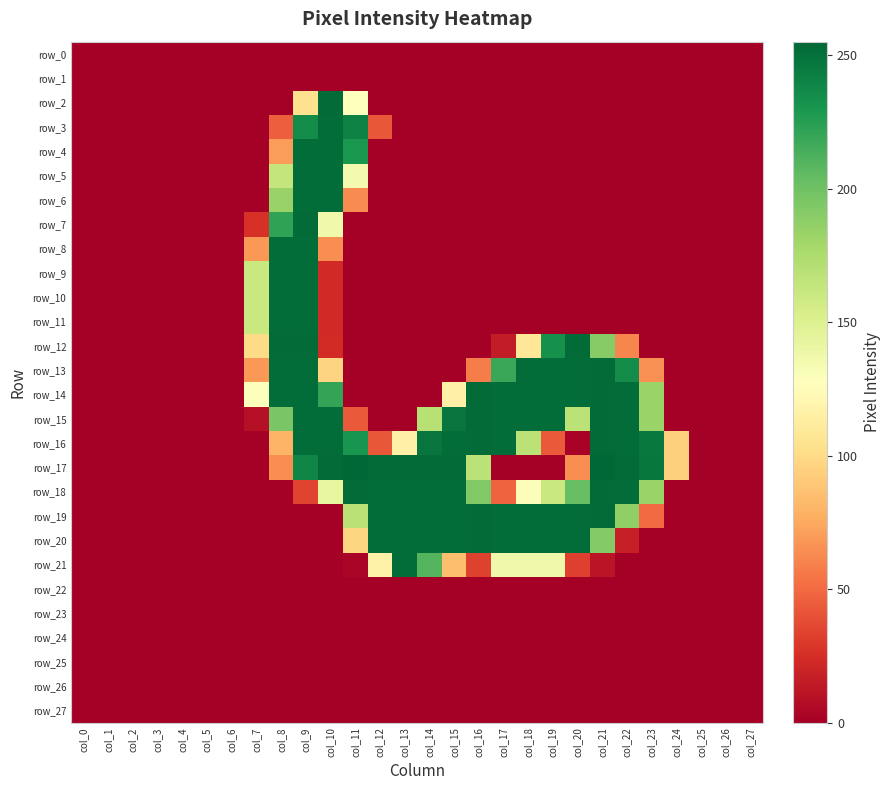

Reading left to right, transcribe all the data shown in this chart.

row_0: col_0=0	col_1=0	col_2=0	col_3=0	col_4=0	col_5=0	col_6=0	col_7=0	col_8=0	col_9=0	col_10=0	col_11=0	col_12=0	col_13=0	col_14=0	col_15=0	col_16=0	col_17=0	col_18=0	col_19=0	col_20=0	col_21=0	col_22=0	col_23=0	col_24=0	col_25=0	col_26=0	col_27=0
row_1: col_0=0	col_1=0	col_2=0	col_3=0	col_4=0	col_5=0	col_6=0	col_7=0	col_8=0	col_9=0	col_10=0	col_11=0	col_12=0	col_13=0	col_14=0	col_15=0	col_16=0	col_17=0	col_18=0	col_19=0	col_20=0	col_21=0	col_22=0	col_23=0	col_24=0	col_25=0	col_26=0	col_27=0
row_2: col_0=0	col_1=0	col_2=0	col_3=0	col_4=0	col_5=0	col_6=0	col_7=0	col_8=0	col_9=104	col_10=253	col_11=127	col_12=0	col_13=0	col_14=0	col_15=0	col_16=0	col_17=0	col_18=0	col_19=0	col_20=0	col_21=0	col_22=0	col_23=0	col_24=0	col_25=0	col_26=0	col_27=0
row_3: col_0=0	col_1=0	col_2=0	col_3=0	col_4=0	col_5=0	col_6=0	col_7=0	col_8=45	col_9=236	col_10=252	col_11=241	col_12=42	col_13=0	col_14=0	col_15=0	col_16=0	col_17=0	col_18=0	col_19=0	col_20=0	col_21=0	col_22=0	col_23=0	col_24=0	col_25=0	col_26=0	col_27=0
row_4: col_0=0	col_1=0	col_2=0	col_3=0	col_4=0	col_5=0	col_6=0	col_7=0	col_8=70	col_9=252	col_10=252	col_11=230	col_12=0	col_13=0	col_14=0	col_15=0	col_16=0	col_17=0	col_18=0	col_19=0	col_20=0	col_21=0	col_22=0	col_23=0	col_24=0	col_25=0	col_26=0	col_27=0
row_5: col_0=0	col_1=0	col_2=0	col_3=0	col_4=0	col_5=0	col_6=0	col_7=0	col_8=164	col_9=252	col_10=252	col_11=135	col_12=0	col_13=0	col_14=0	col_15=0	col_16=0	col_17=0	col_18=0	col_19=0	col_20=0	col_21=0	col_22=0	col_23=0	col_24=0	col_25=0	col_26=0	col_27=0
row_6: col_0=0	col_1=0	col_2=0	col_3=0	col_4=0	col_5=0	col_6=0	col_7=0	col_8=184	col_9=252	col_10=252	col_11=63	col_12=0	col_13=0	col_14=0	col_15=0	col_16=0	col_17=0	col_18=0	col_19=0	col_20=0	col_21=0	col_22=0	col_23=0	col_24=0	col_25=0	col_26=0	col_27=0
row_7: col_0=0	col_1=0	col_2=0	col_3=0	col_4=0	col_5=0	col_6=0	col_7=26	col_8=222	col_9=253	col_10=137	col_11=0	col_12=0	col_13=0	col_14=0	col_15=0	col_16=0	col_17=0	col_18=0	col_19=0	col_20=0	col_21=0	col_22=0	col_23=0	col_24=0	col_25=0	col_26=0	col_27=0
row_8: col_0=0	col_1=0	col_2=0	col_3=0	col_4=0	col_5=0	col_6=0	col_7=68	col_8=252	col_9=252	col_10=64	col_11=0	col_12=0	col_13=0	col_14=0	col_15=0	col_16=0	col_17=0	col_18=0	col_19=0	col_20=0	col_21=0	col_22=0	col_23=0	col_24=0	col_25=0	col_26=0	col_27=0
row_9: col_0=0	col_1=0	col_2=0	col_3=0	col_4=0	col_5=0	col_6=0	col_7=161	col_8=252	col_9=252	col_10=22	col_11=0	col_12=0	col_13=0	col_14=0	col_15=0	col_16=0	col_17=0	col_18=0	col_19=0	col_20=0	col_21=0	col_22=0	col_23=0	col_24=0	col_25=0	col_26=0	col_27=0
row_10: col_0=0	col_1=0	col_2=0	col_3=0	col_4=0	col_5=0	col_6=0	col_7=161	col_8=252	col_9=252	col_10=22	col_11=0	col_12=0	col_13=0	col_14=0	col_15=0	col_16=0	col_17=0	col_18=0	col_19=0	col_20=0	col_21=0	col_22=0	col_23=0	col_24=0	col_25=0	col_26=0	col_27=0
row_11: col_0=0	col_1=0	col_2=0	col_3=0	col_4=0	col_5=0	col_6=0	col_7=161	col_8=252	col_9=252	col_10=22	col_11=0	col_12=0	col_13=0	col_14=0	col_15=0	col_16=0	col_17=0	col_18=0	col_19=0	col_20=0	col_21=0	col_22=0	col_23=0	col_24=0	col_25=0	col_26=0	col_27=0
row_12: col_0=0	col_1=0	col_2=0	col_3=0	col_4=0	col_5=0	col_6=0	col_7=100	col_8=253	col_9=253	col_10=23	col_11=0	col_12=0	col_13=0	col_14=0	col_15=0	col_16=0	col_17=15	col_18=108	col_19=233	col_20=253	col_21=191	col_22=61	col_23=0	col_24=0	col_25=0	col_26=0	col_27=0
row_13: col_0=0	col_1=0	col_2=0	col_3=0	col_4=0	col_5=0	col_6=0	col_7=68	col_8=252	col_9=252	col_10=96	col_11=0	col_12=0	col_13=0	col_14=0	col_15=0	col_16=57	col_17=219	col_18=252	col_19=252	col_20=252	col_21=253	col_22=236	col_23=65	col_24=0	col_25=0	col_26=0	col_27=0
row_14: col_0=0	col_1=0	col_2=0	col_3=0	col_4=0	col_5=0	col_6=0	col_7=129	col_8=252	col_9=252	col_10=221	col_11=0	col_12=0	col_13=0	col_14=0	col_15=116	col_16=253	col_17=252	col_18=252	col_19=252	col_20=252	col_21=253	col_22=252	col_23=183	col_24=0	col_25=0	col_26=0	col_27=0
row_15: col_0=0	col_1=0	col_2=0	col_3=0	col_4=0	col_5=0	col_6=0	col_7=9	col_8=196	col_9=252	col_10=252	col_11=43	col_12=0	col_13=0	col_14=170	col_15=248	col_16=253	col_17=252	col_18=252	col_19=252	col_20=168	col_21=253	col_22=252	col_23=183	col_24=0	col_25=0	col_26=0	col_27=0
row_16: col_0=0	col_1=0	col_2=0	col_3=0	col_4=0	col_5=0	col_6=0	col_7=0	col_8=80	col_9=252	col_10=252	col_11=231	col_12=42	col_13=116	col_14=248	col_15=252	col_16=253	col_17=252	col_18=168	col_19=43	col_20=2	col_21=253	col_22=252	col_23=246	col_24=94	col_25=0	col_26=0	col_27=0
row_17: col_0=0	col_1=0	col_2=0	col_3=0	col_4=0	col_5=0	col_6=0	col_7=0	col_8=64	col_9=239	col_10=253	col_11=255	col_12=253	col_13=253	col_14=253	col_15=253	col_16=168	col_17=0	col_18=0	col_19=0	col_20=64	col_21=255	col_22=253	col_23=247	col_24=94	col_25=0	col_26=0	col_27=0
row_18: col_0=0	col_1=0	col_2=0	col_3=0	col_4=0	col_5=0	col_6=0	col_7=0	col_8=0	col_9=34	col_10=143	col_11=253	col_12=252	col_13=252	col_14=252	col_15=252	col_16=193	col_17=47	col_18=130	col_19=161	col_20=203	col_21=253	col_22=252	col_23=183	col_24=0	col_25=0	col_26=0	col_27=0
row_19: col_0=0	col_1=0	col_2=0	col_3=0	col_4=0	col_5=0	col_6=0	col_7=0	col_8=0	col_9=0	col_10=0	col_11=169	col_12=252	col_13=252	col_14=252	col_15=252	col_16=253	col_17=252	col_18=252	col_19=252	col_20=252	col_21=253	col_22=187	col_23=50	col_24=0	col_25=0	col_26=0	col_27=0
row_20: col_0=0	col_1=0	col_2=0	col_3=0	col_4=0	col_5=0	col_6=0	col_7=0	col_8=0	col_9=0	col_10=0	col_11=97	col_12=252	col_13=252	col_14=252	col_15=252	col_16=253	col_17=252	col_18=252	col_19=252	col_20=252	col_21=192	col_22=17	col_23=0	col_24=0	col_25=0	col_26=0	col_27=0
row_21: col_0=0	col_1=0	col_2=0	col_3=0	col_4=0	col_5=0	col_6=0	col_7=0	col_8=0	col_9=0	col_10=0	col_11=3	col_12=117	col_13=252	col_14=210	col_15=85	col_16=33	col_17=137	col_18=137	col_19=137	col_20=32	col_21=11	col_22=0	col_23=0	col_24=0	col_25=0	col_26=0	col_27=0
row_22: col_0=0	col_1=0	col_2=0	col_3=0	col_4=0	col_5=0	col_6=0	col_7=0	col_8=0	col_9=0	col_10=0	col_11=0	col_12=0	col_13=0	col_14=0	col_15=0	col_16=0	col_17=0	col_18=0	col_19=0	col_20=0	col_21=0	col_22=0	col_23=0	col_24=0	col_25=0	col_26=0	col_27=0
row_23: col_0=0	col_1=0	col_2=0	col_3=0	col_4=0	col_5=0	col_6=0	col_7=0	col_8=0	col_9=0	col_10=0	col_11=0	col_12=0	col_13=0	col_14=0	col_15=0	col_16=0	col_17=0	col_18=0	col_19=0	col_20=0	col_21=0	col_22=0	col_23=0	col_24=0	col_25=0	col_26=0	col_27=0
row_24: col_0=0	col_1=0	col_2=0	col_3=0	col_4=0	col_5=0	col_6=0	col_7=0	col_8=0	col_9=0	col_10=0	col_11=0	col_12=0	col_13=0	col_14=0	col_15=0	col_16=0	col_17=0	col_18=0	col_19=0	col_20=0	col_21=0	col_22=0	col_23=0	col_24=0	col_25=0	col_26=0	col_27=0
row_25: col_0=0	col_1=0	col_2=0	col_3=0	col_4=0	col_5=0	col_6=0	col_7=0	col_8=0	col_9=0	col_10=0	col_11=0	col_12=0	col_13=0	col_14=0	col_15=0	col_16=0	col_17=0	col_18=0	col_19=0	col_20=0	col_21=0	col_22=0	col_23=0	col_24=0	col_25=0	col_26=0	col_27=0
row_26: col_0=0	col_1=0	col_2=0	col_3=0	col_4=0	col_5=0	col_6=0	col_7=0	col_8=0	col_9=0	col_10=0	col_11=0	col_12=0	col_13=0	col_14=0	col_15=0	col_16=0	col_17=0	col_18=0	col_19=0	col_20=0	col_21=0	col_22=0	col_23=0	col_24=0	col_25=0	col_26=0	col_27=0
row_27: col_0=0	col_1=0	col_2=0	col_3=0	col_4=0	col_5=0	col_6=0	col_7=0	col_8=0	col_9=0	col_10=0	col_11=0	col_12=0	col_13=0	col_14=0	col_15=0	col_16=0	col_17=0	col_18=0	col_19=0	col_20=0	col_21=0	col_22=0	col_23=0	col_24=0	col_25=0	col_26=0	col_27=0